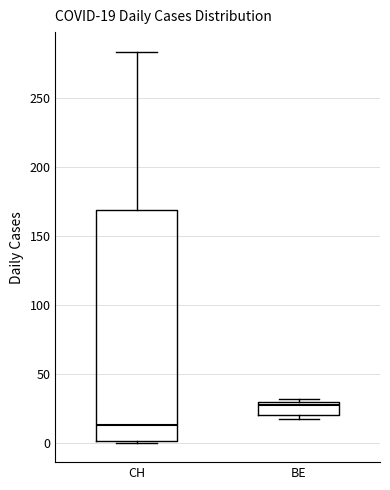

Comparing the boxes themselves (not the whiskers), which one is the tallest?

CH